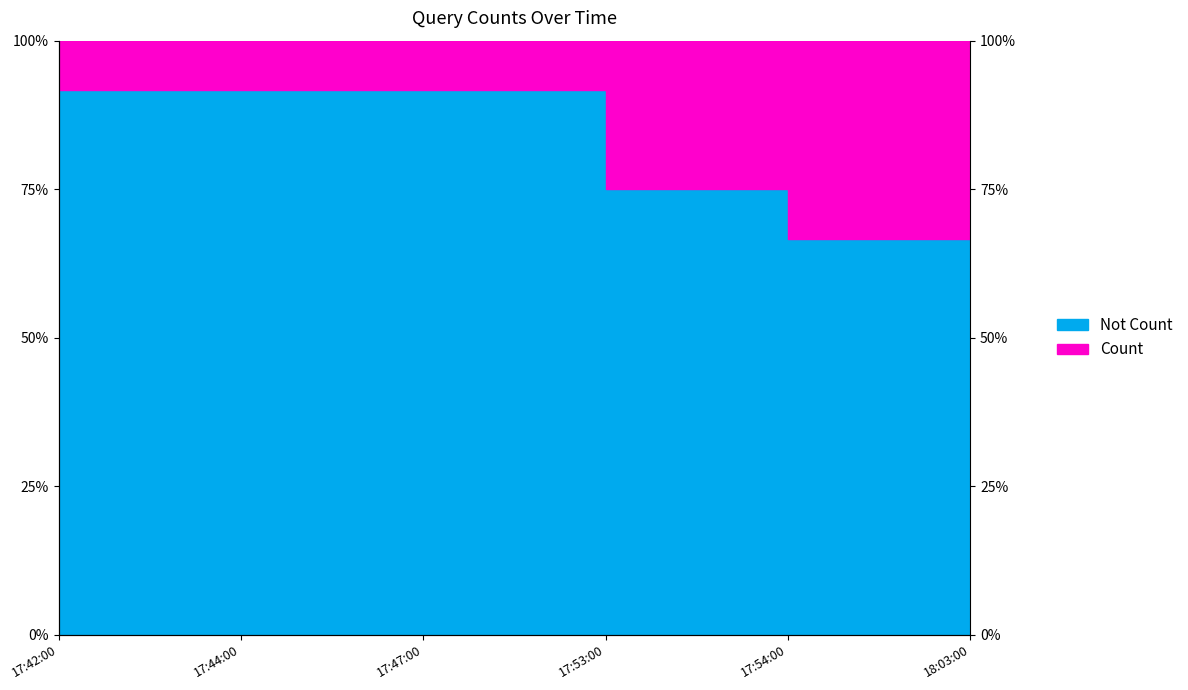

What is the smallest value displayed?

0.7